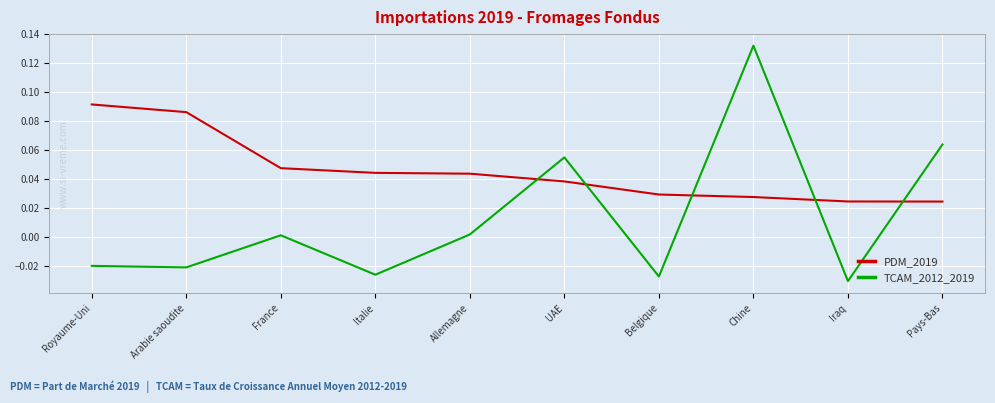

How many times do TCAM_2012_2019 and PDM_2019 cross each other?

5